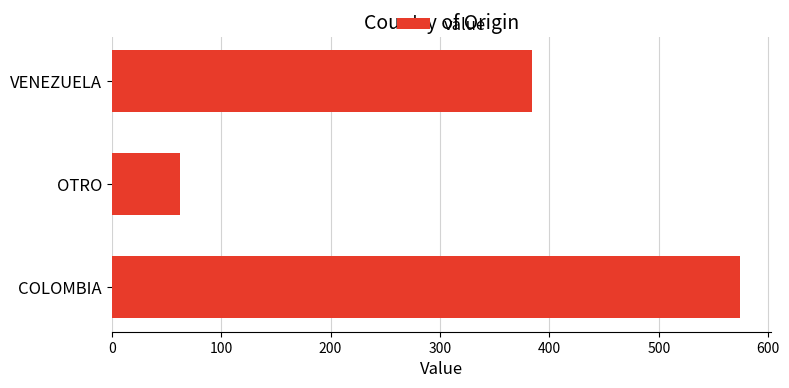

Is it true that the value at OTRO is 62?

True